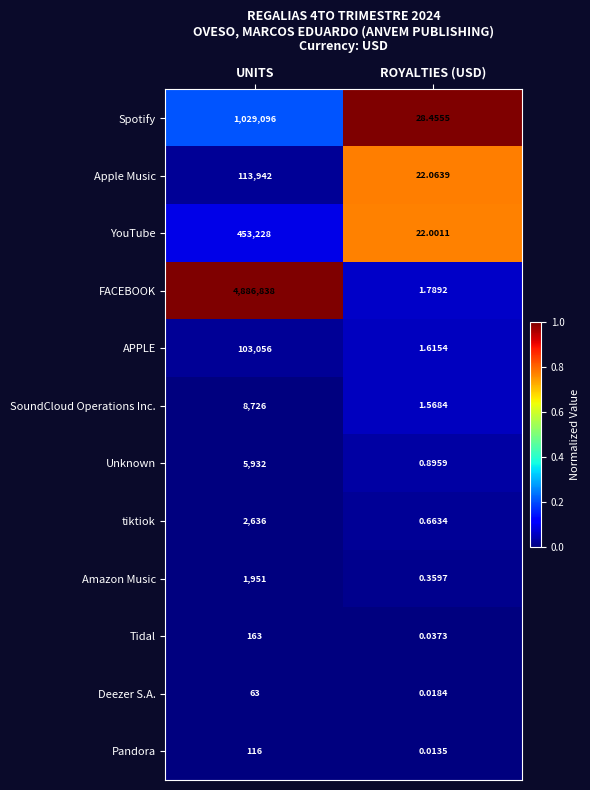

At which category does the chart reach its peak across all series?

UNITS